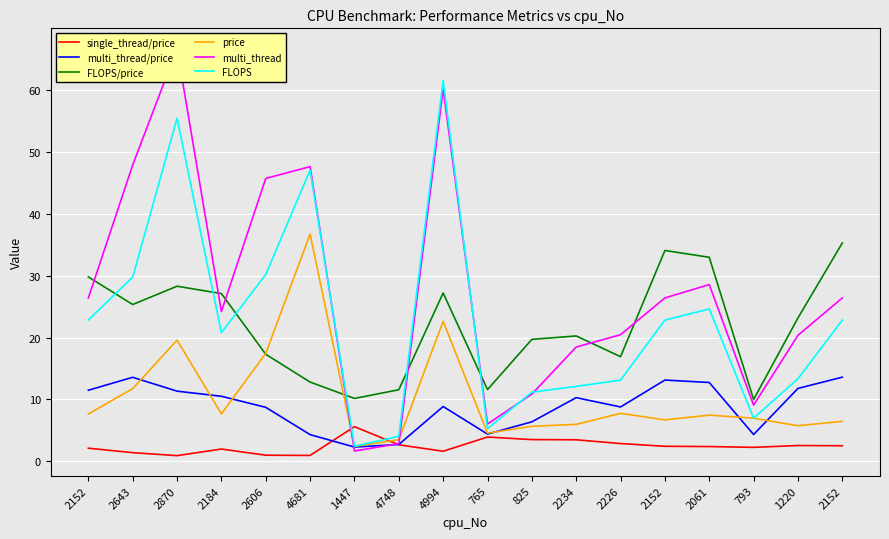

In FLOPS/price, how many points are higher than both neighbors (excluding endpoints)?

4